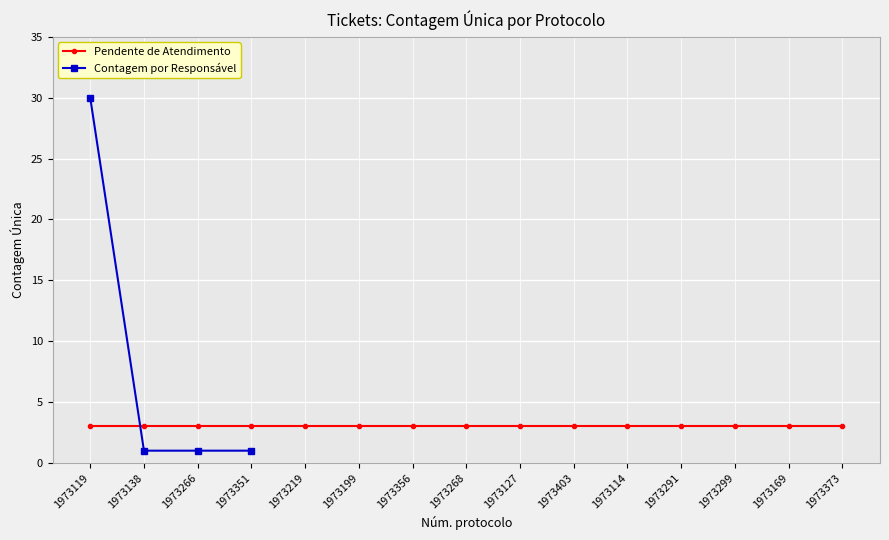

True or false: Contagem por Responsável has a value of 1 at 1973351.

True